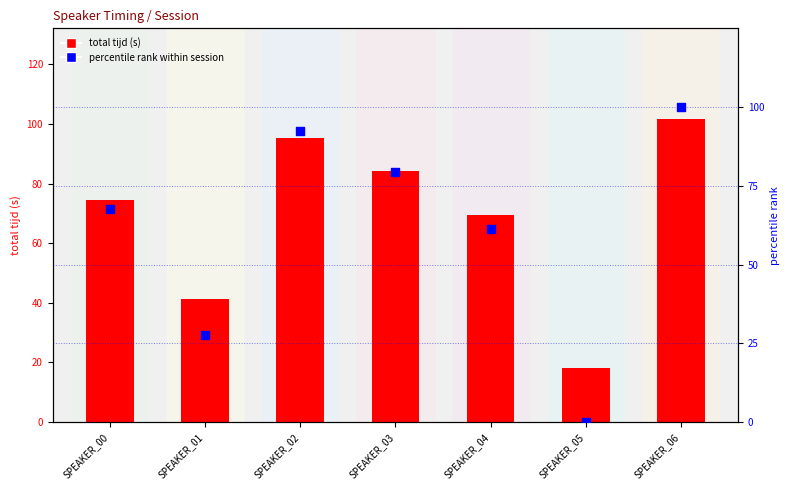

Is the value of total tijd (s) at SPEAKER_01 greater than the value of percentile rank within session at SPEAKER_03?

No